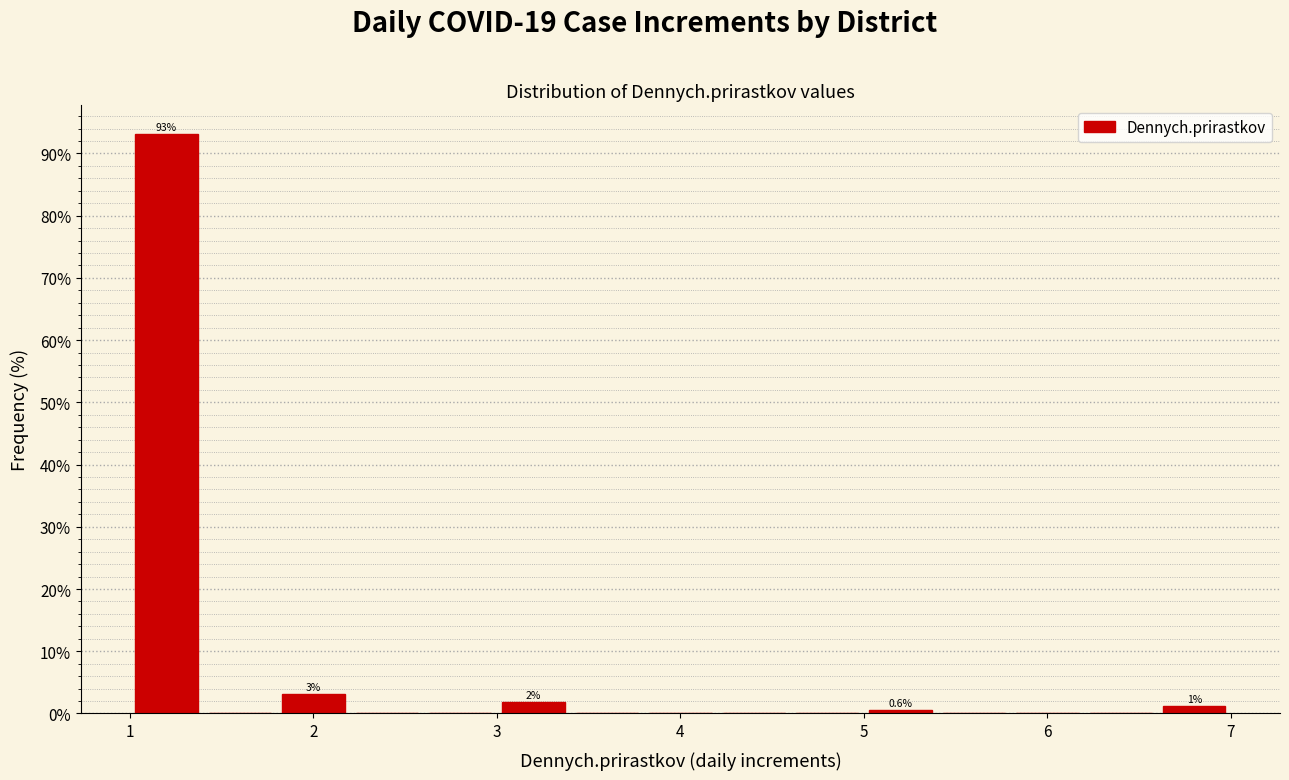

Which range on the x-axis has the tallest bar?

1.0 to 1.4